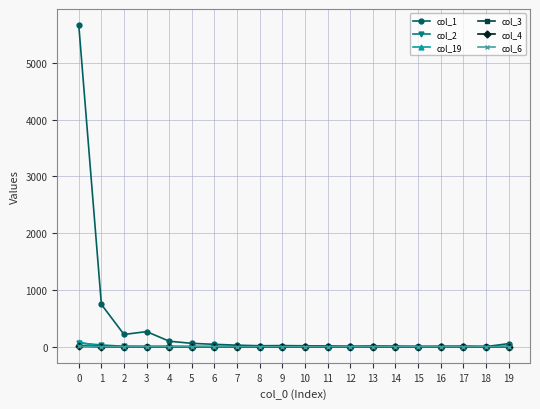

Which series has the widest spread of values?

col_1